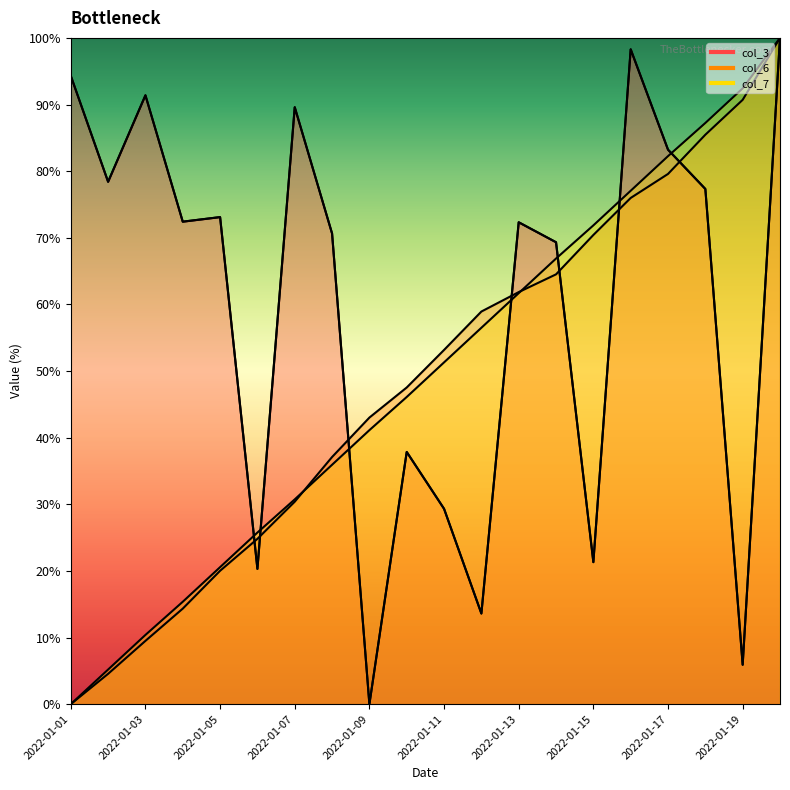

How many values in the col_3 series are below 72?

9